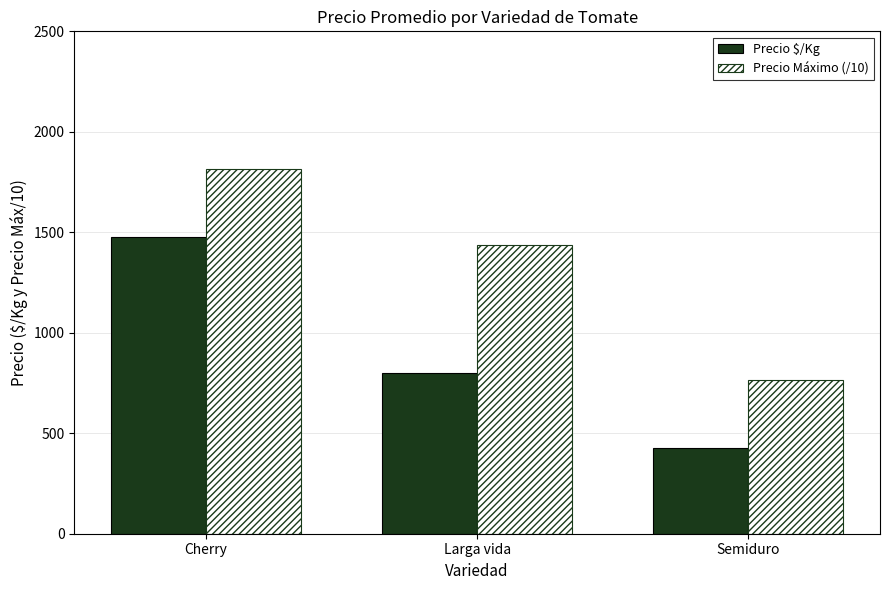

Reading left to right, what are all the values shown in this chart?

Precio $/Kg: 1476.3	797.9	425.7
Precio Máximo (/10): 1816.7	1438.7	766.7